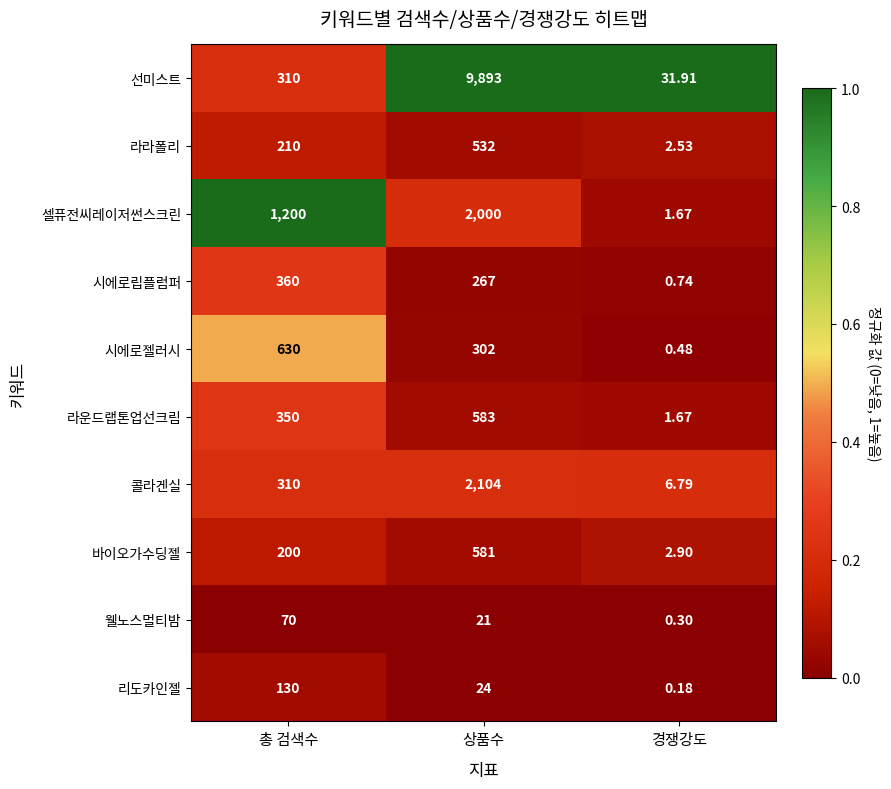

Between 총 검색수 and 상품수, which series saw the biggest shift?

선미스트